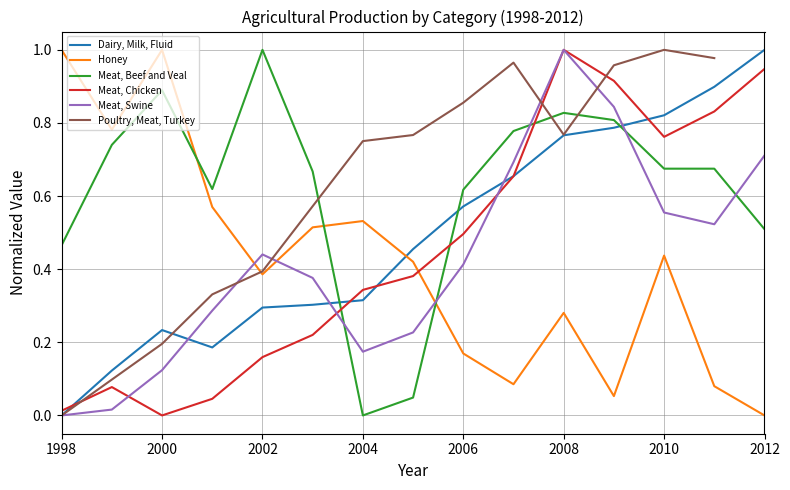

Which series ends up on top after the final intersection of Honey and Meat, Chicken?

Meat, Chicken